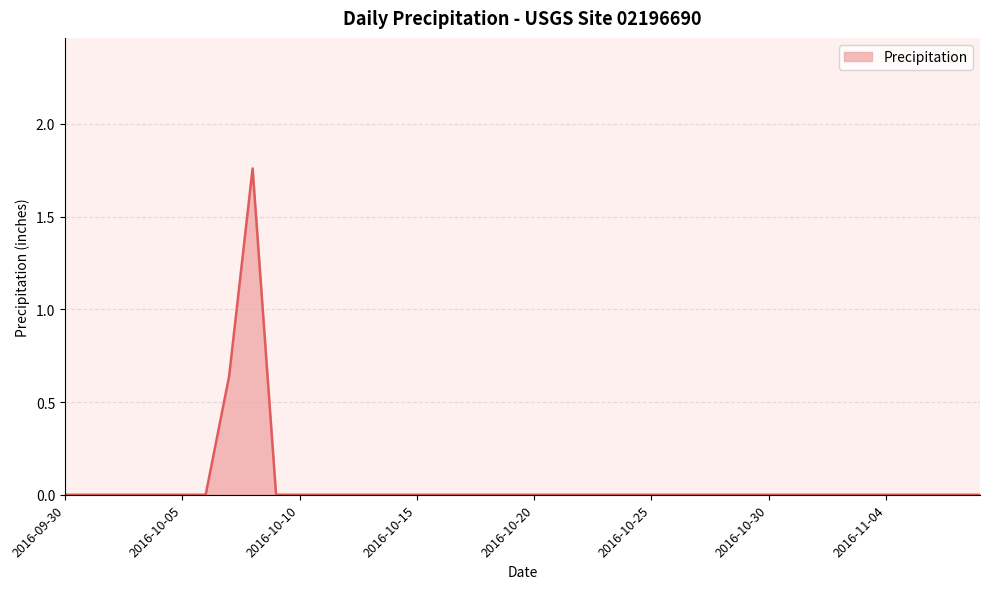

How many points are higher than both their immediate neighbors (excluding endpoints)?

1